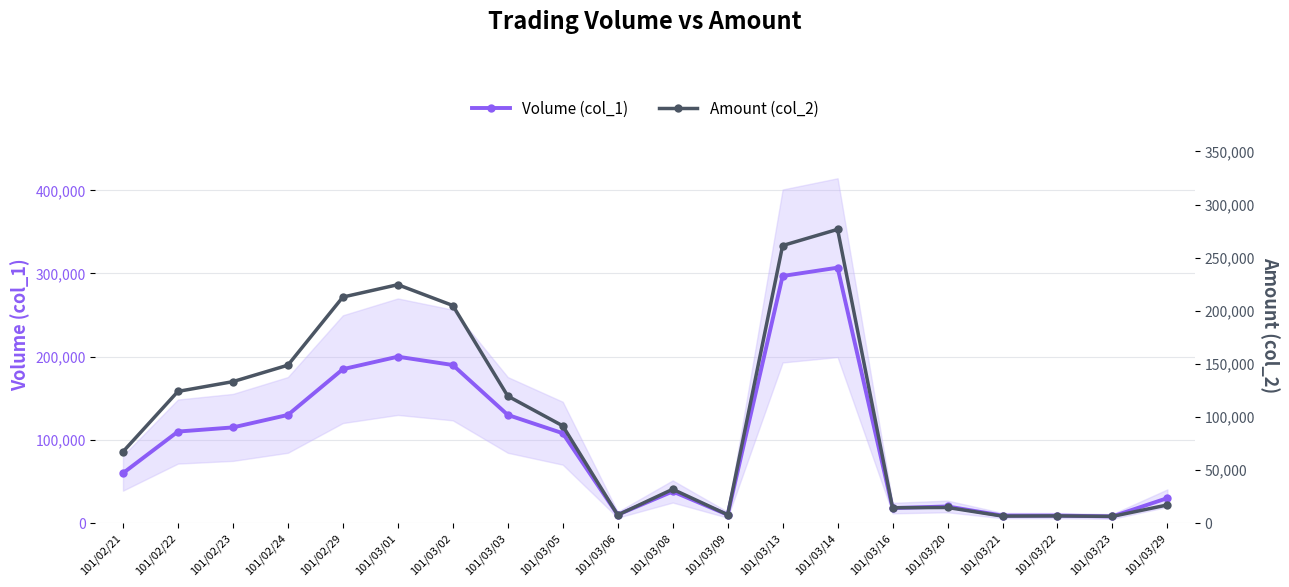

What are all the series names shown in the legend?

Volume (col_1), Amount (col_2)